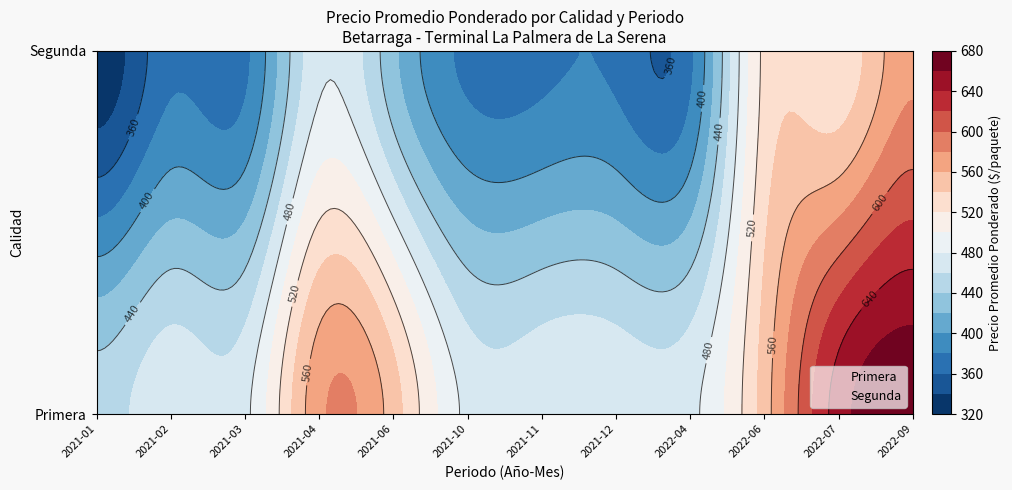

Between 2021-11 and 2021-01, which is larger?

2021-11